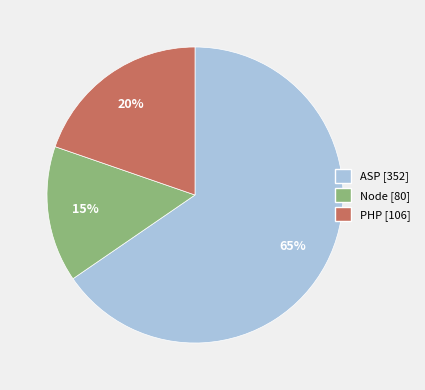

To the nearest percent, what percentage of the pie is Node?

15%